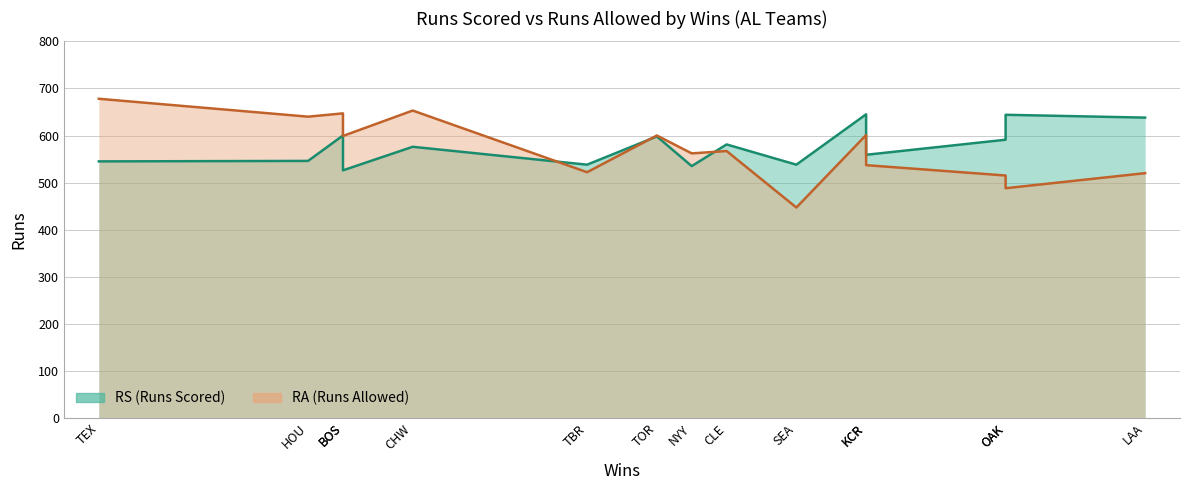

How many intersections are there between RS and RA?

3